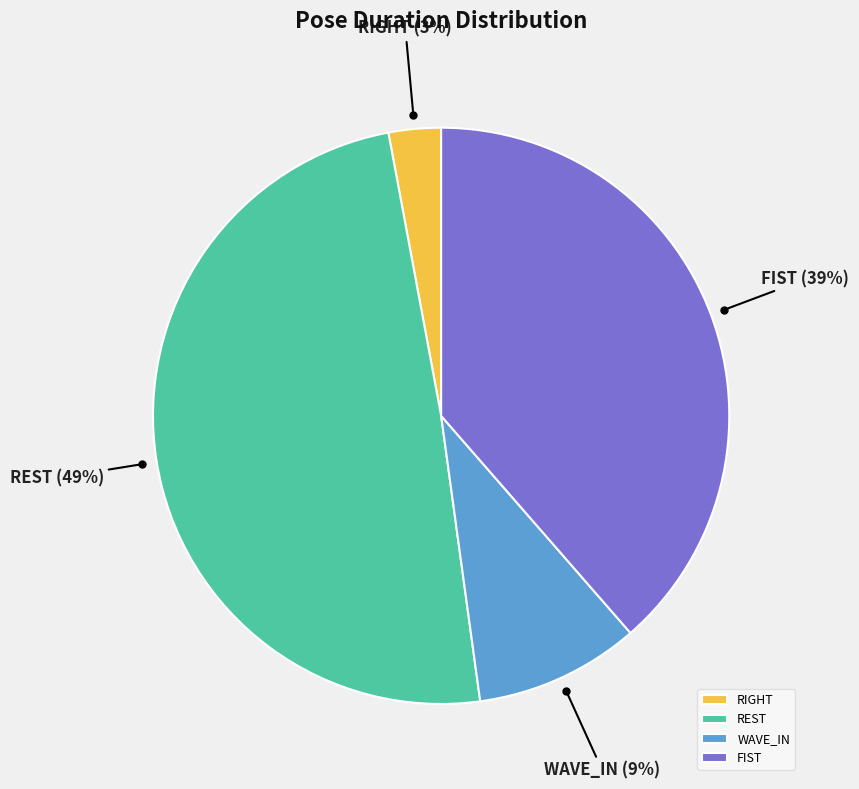

To the nearest percent, what is the combined percentage of WAVE_IN and FIST?

48%